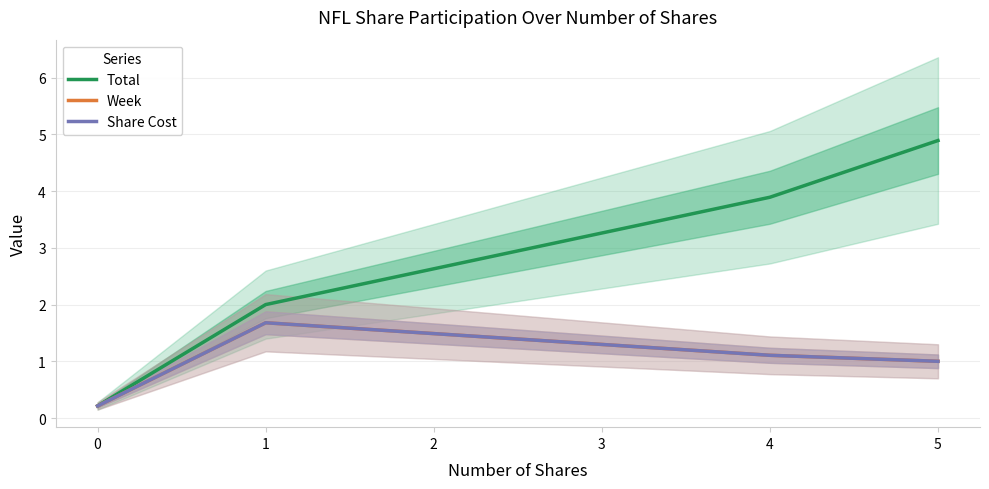

Is the value of Week at 1 greater than the value of Share Cost at 4?

Yes